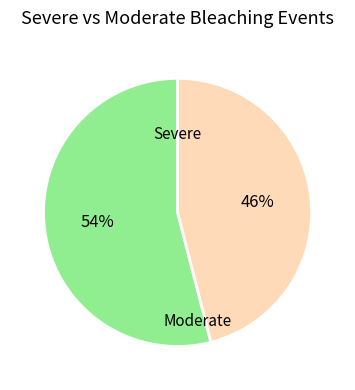

What percentage is the Severe slice, to the nearest percent?

54%